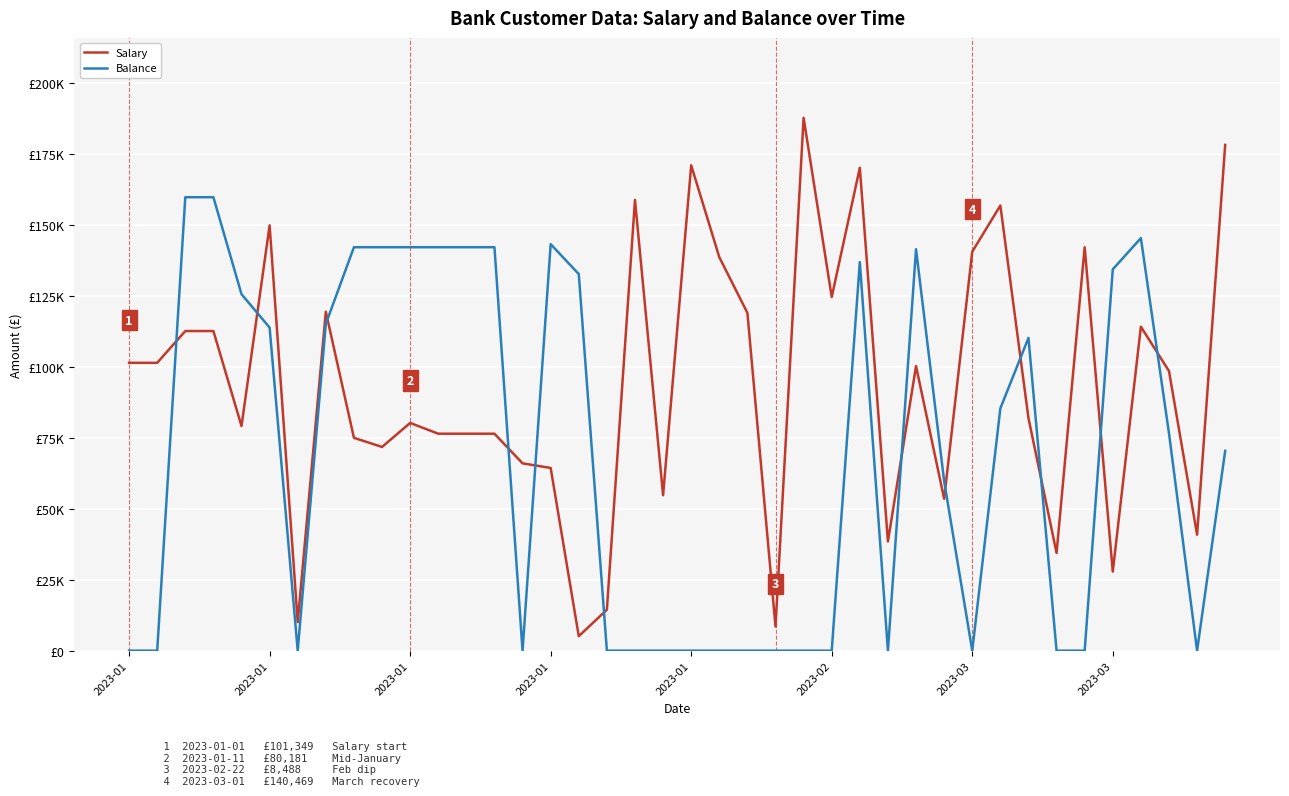

Does the chart have visible grid lines?

Yes